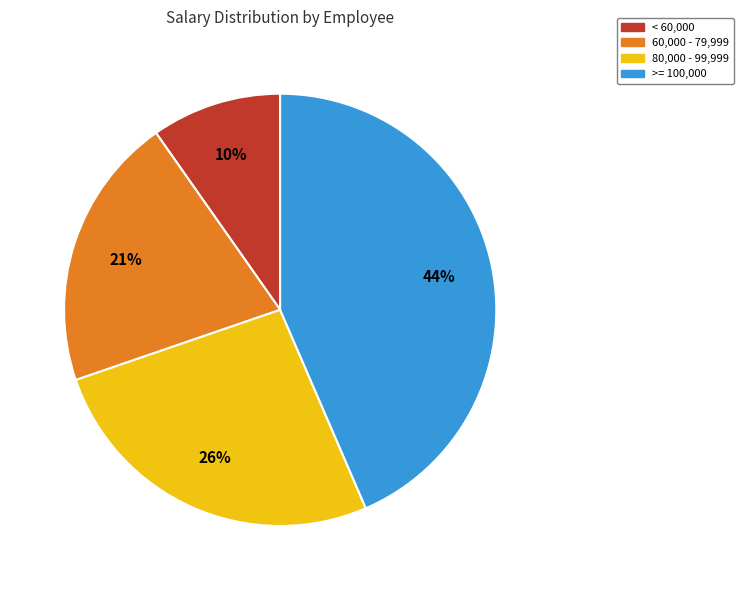

Is there any slice that represents more than half of the pie?

No